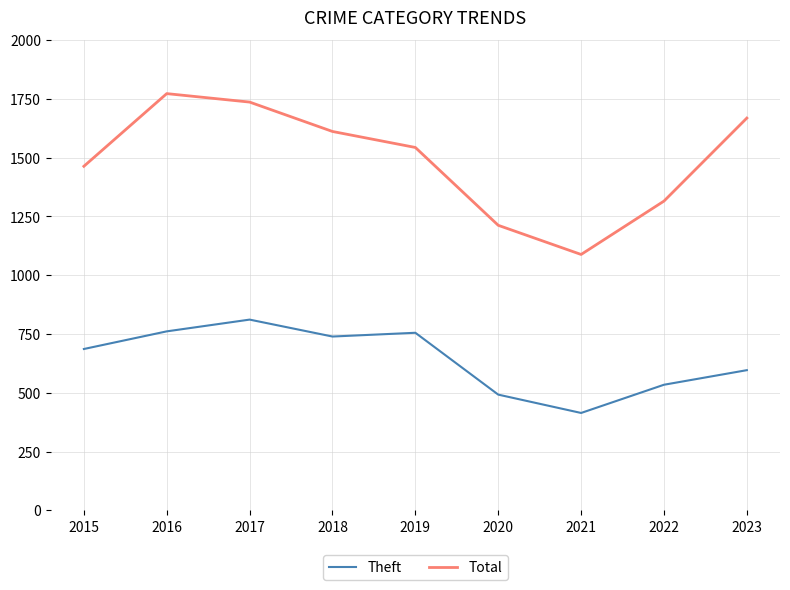

How many lines are shown in the chart?

2